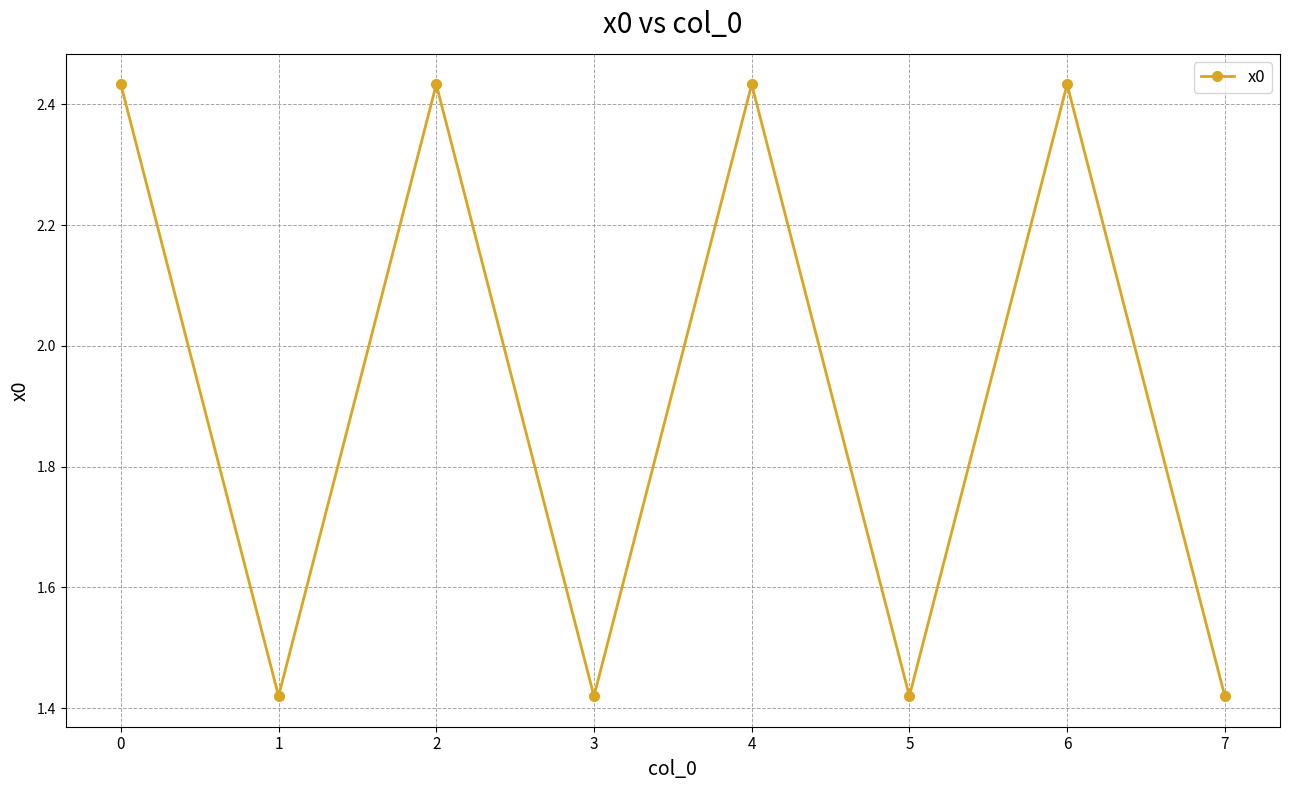

Does the chart display data point markers on the line(s)?

Yes